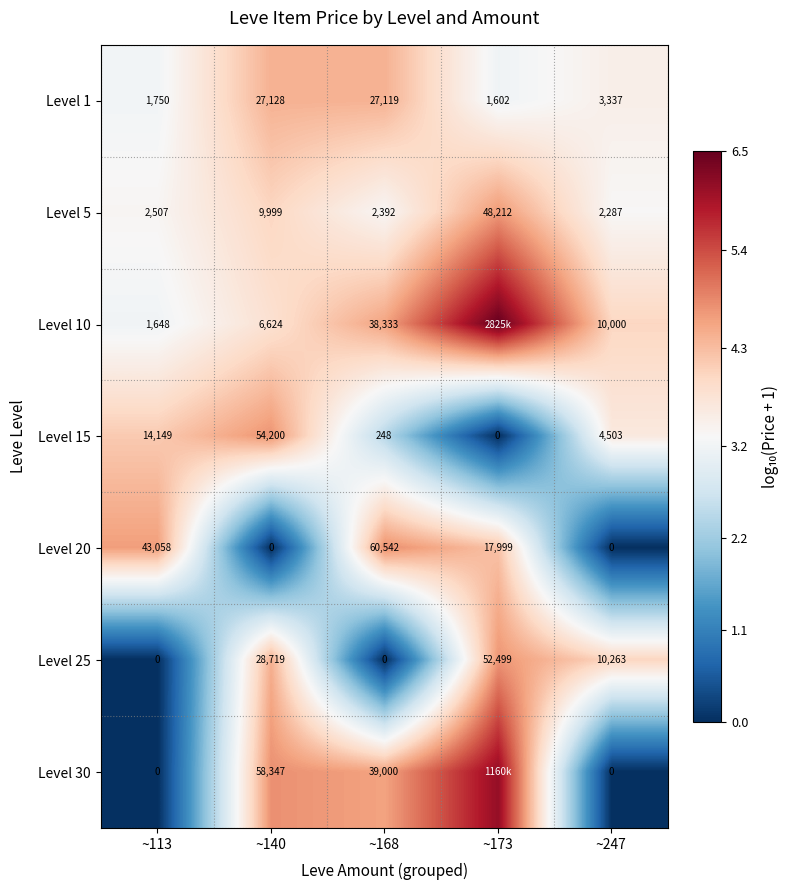

Is the value of Level 10 at ~168 greater than the value of Level 30 at ~113?

Yes